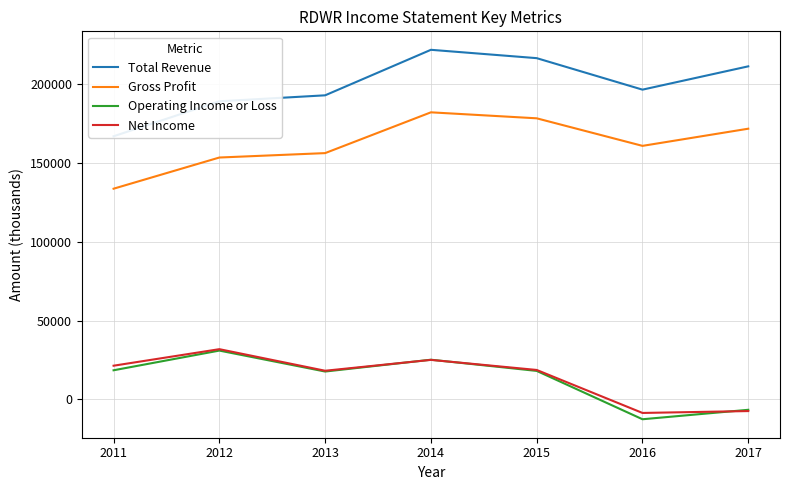

How many values in the Gross Profit series are below 160900?

3